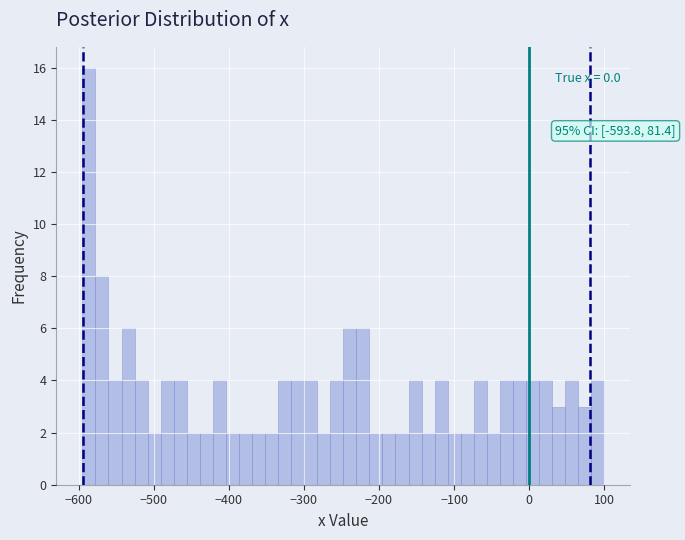

Around what value on the x-axis is the tallest bar? Give the approximate position of its centre, as read against the axis.

-590